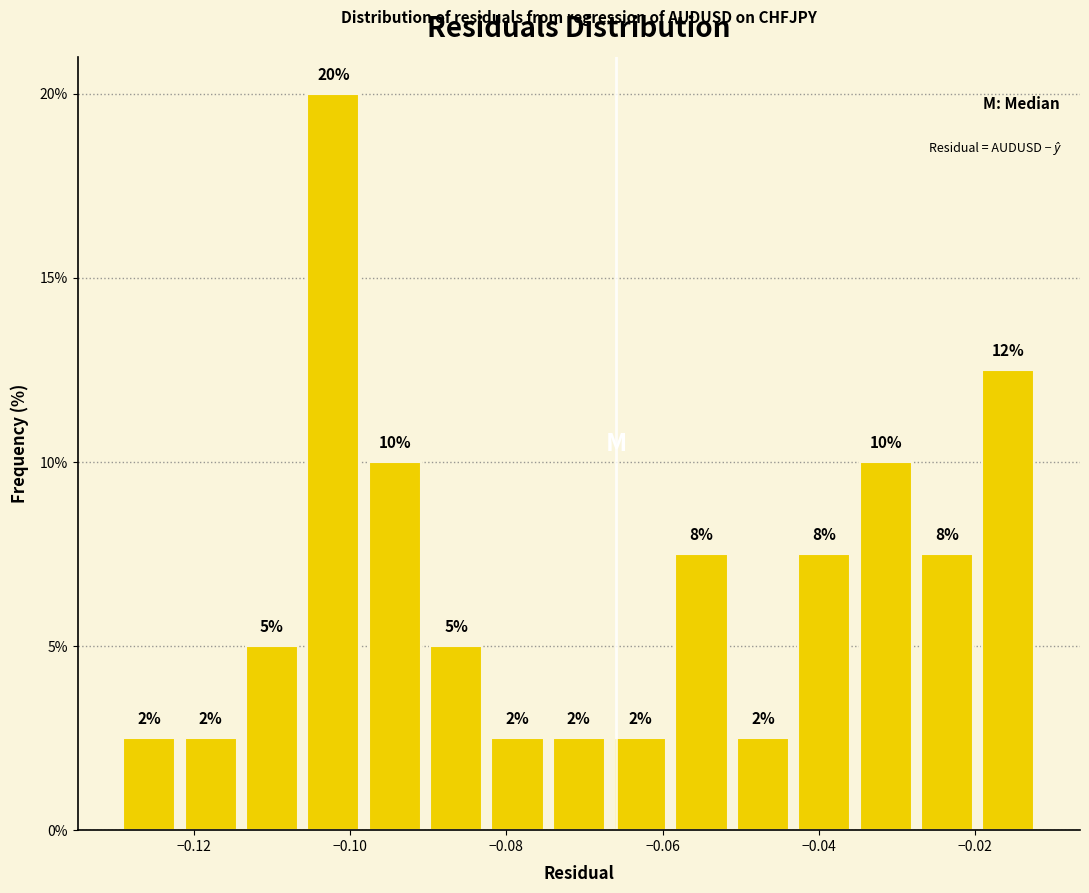

Read against the x-axis, roughly where is the centre of the tallest bar?

-0.102